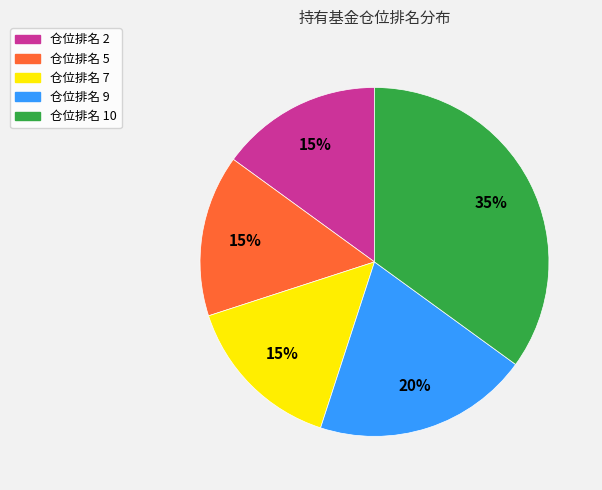

Which slice is the largest?

仓位排名 10